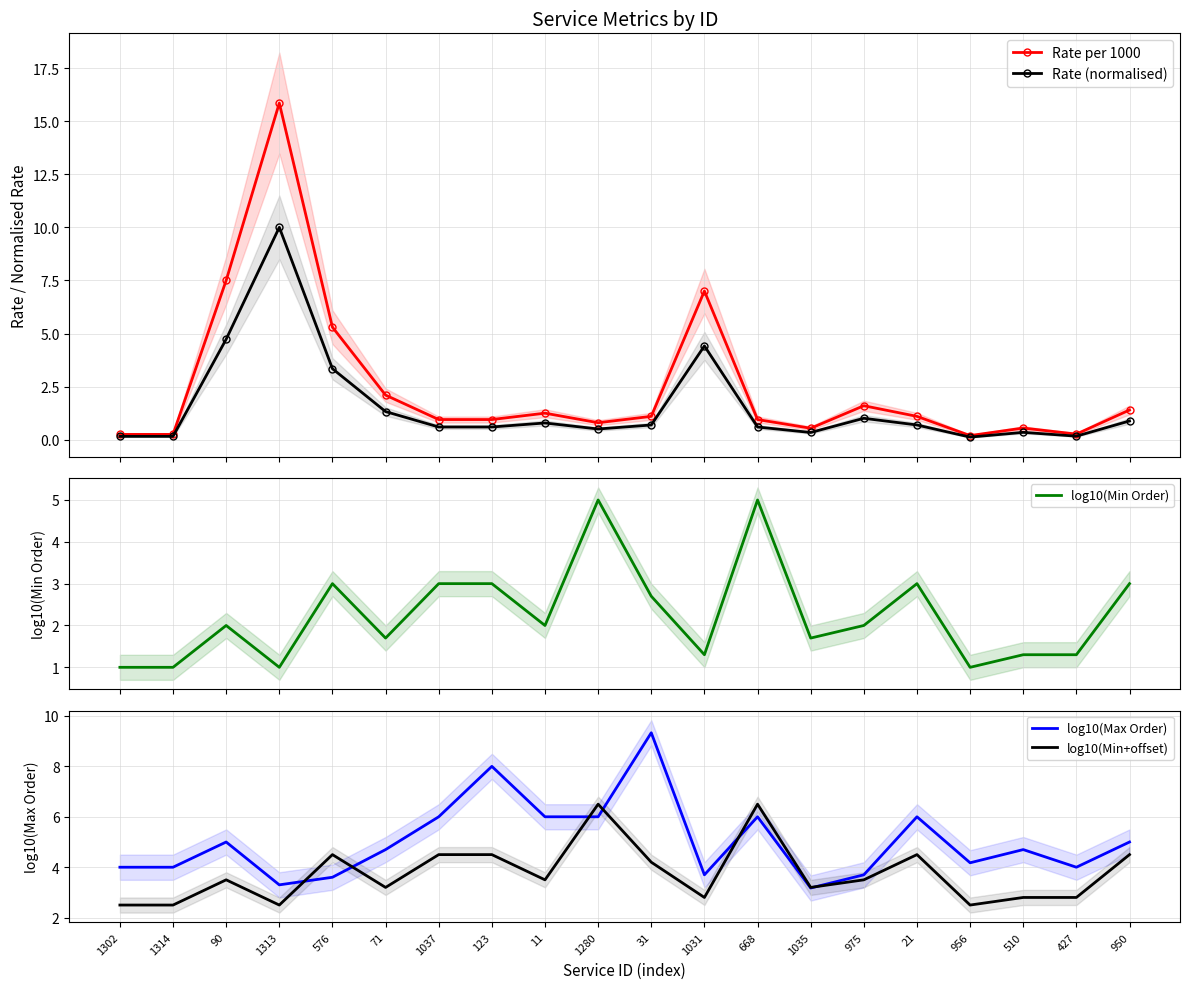

Is this an area chart (filled region under the line)?

No